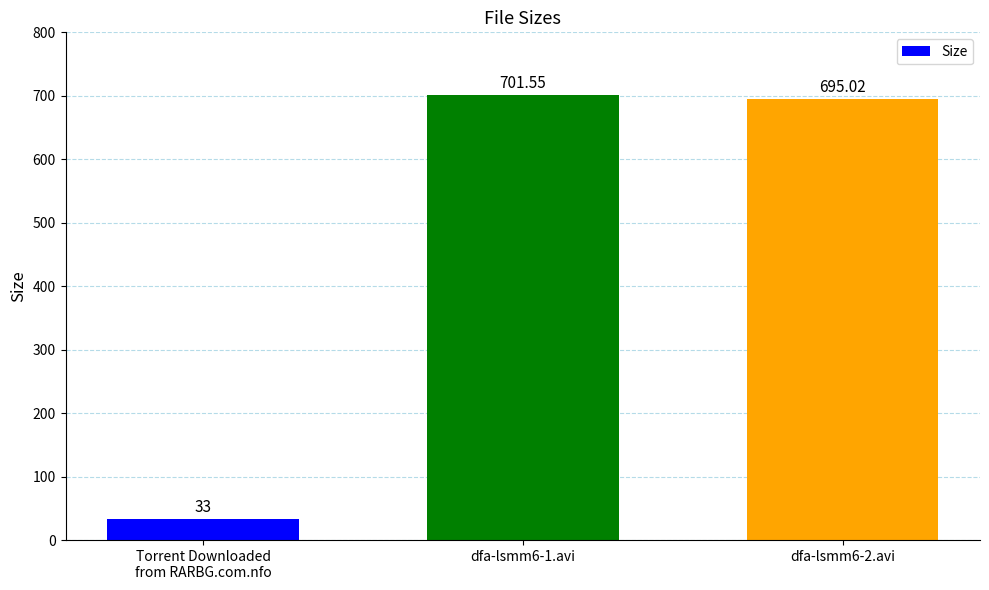

Are the bars horizontal?

No